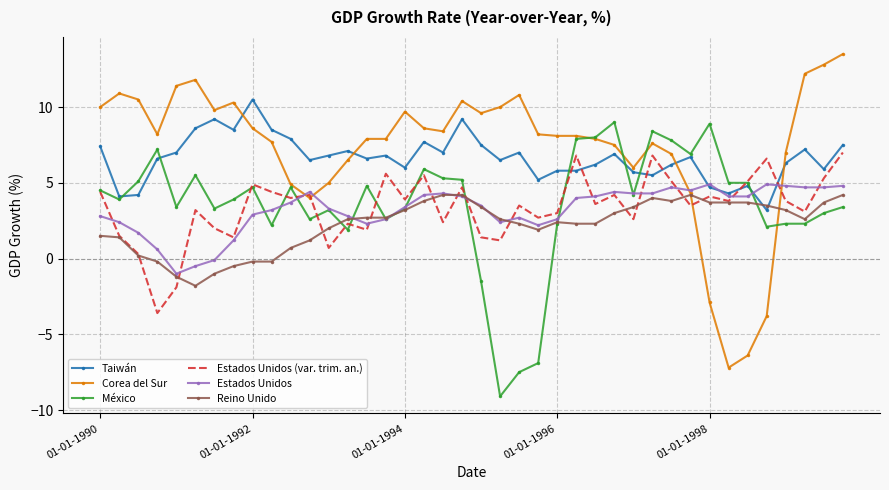

True or false: Reino Unido and Estados Unidos (var. trim. an.) intersect in this chart.

True